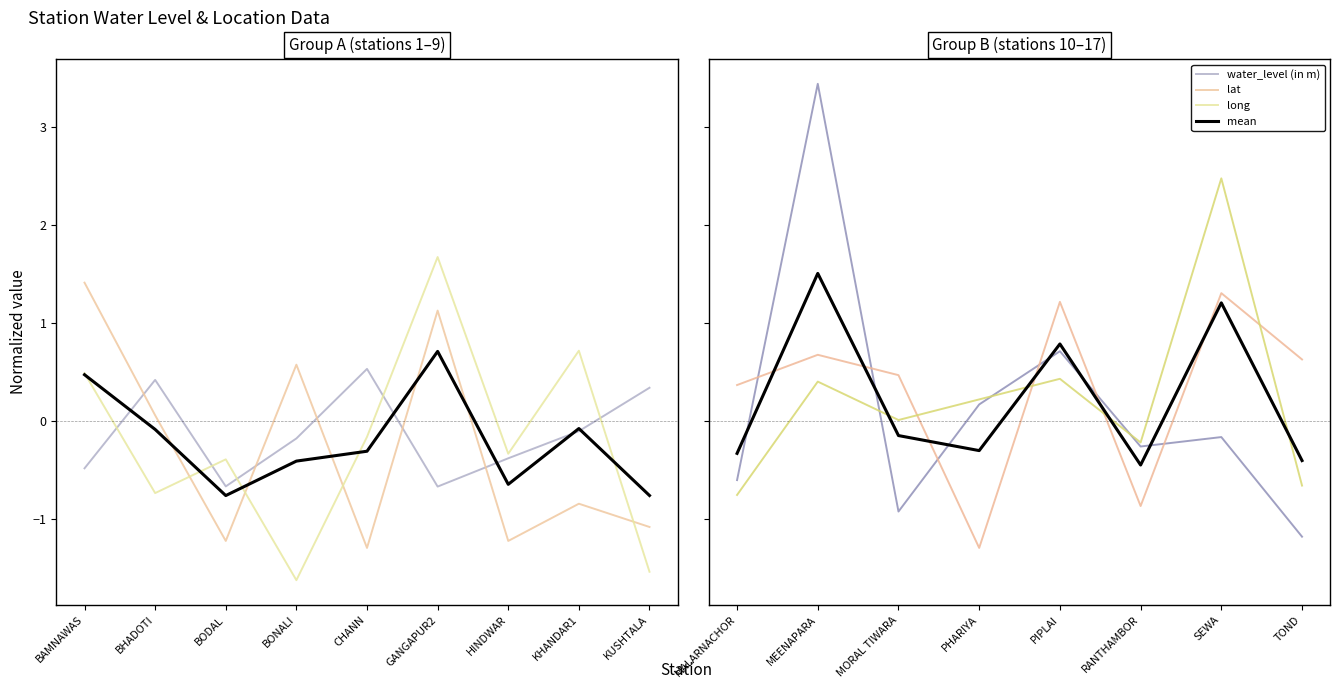

What is the maximum value shown in the chart?

3.4